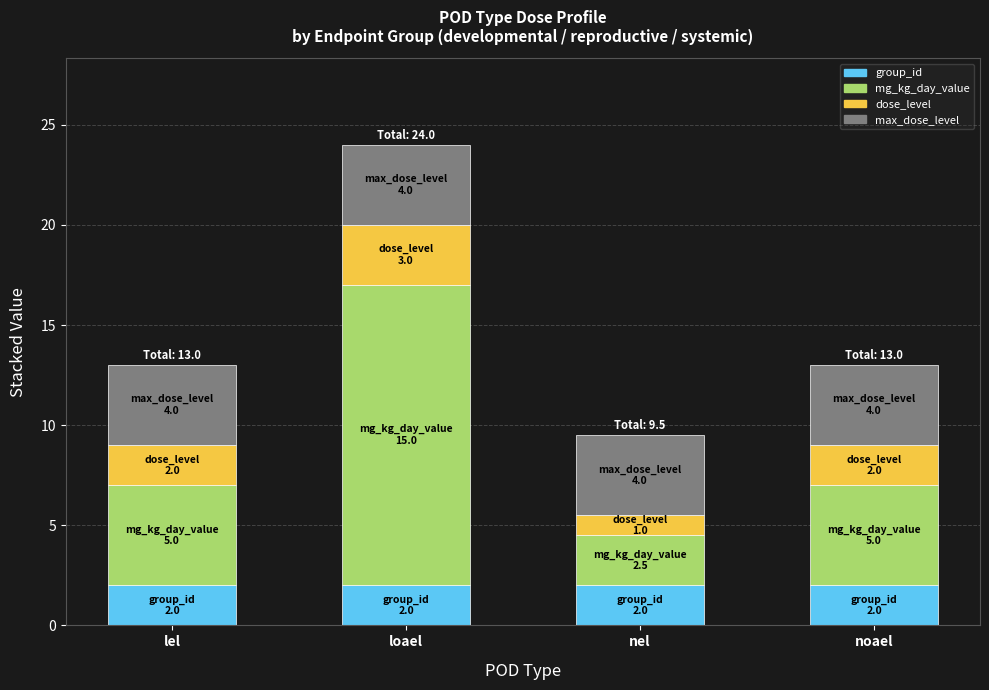

What is the minimum value for group_id?

2.0